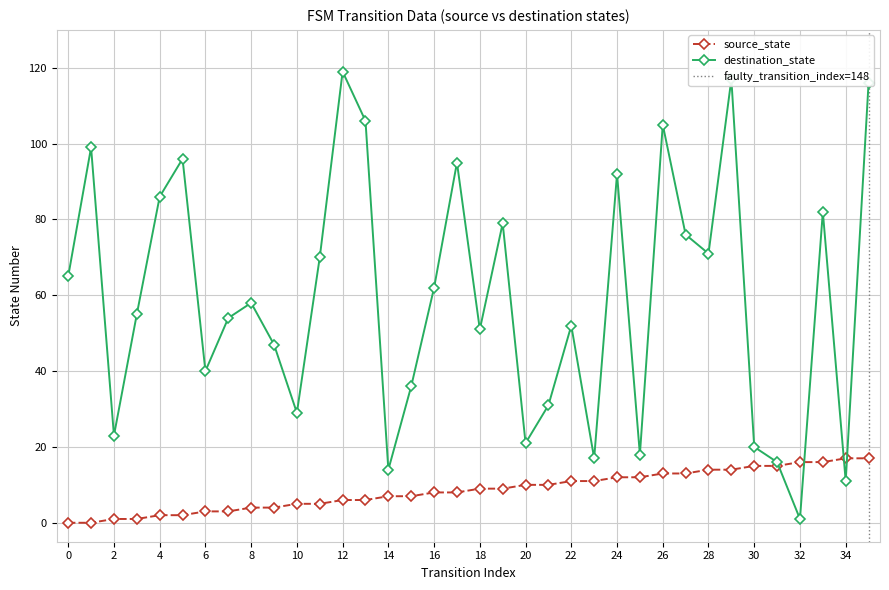

Which series has the largest range (max minus min)?

destination_state